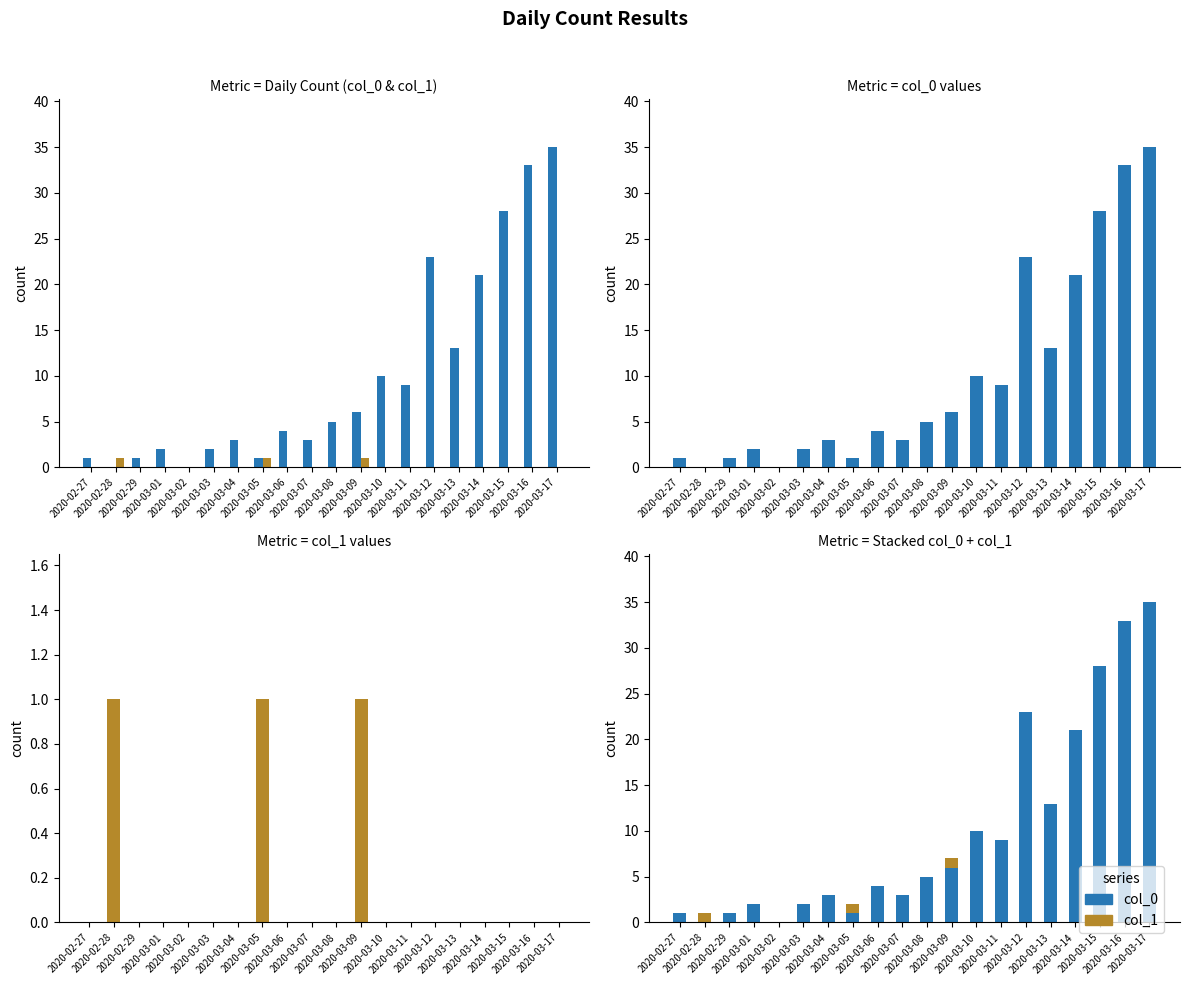

At how many categories does at least one series exceed 20?

5